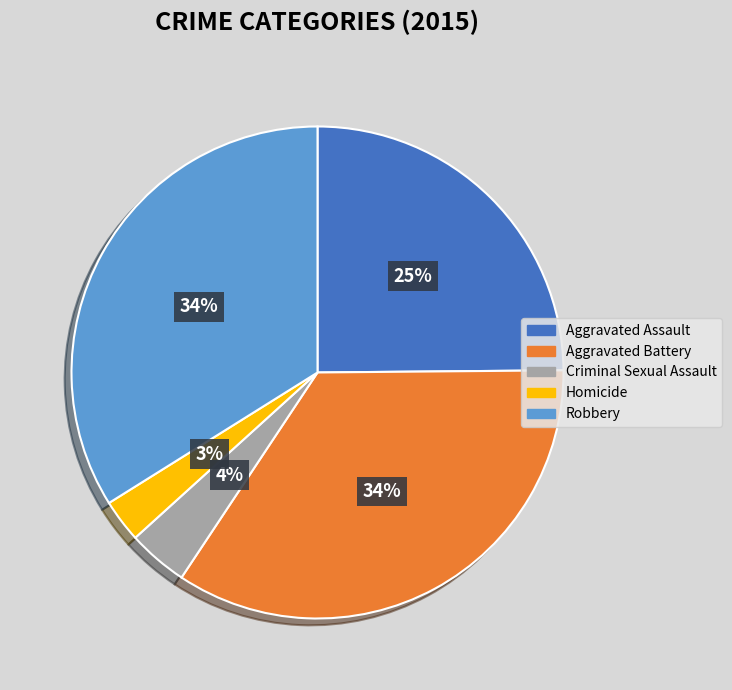

Is Aggravated Assault the majority of the pie?

No